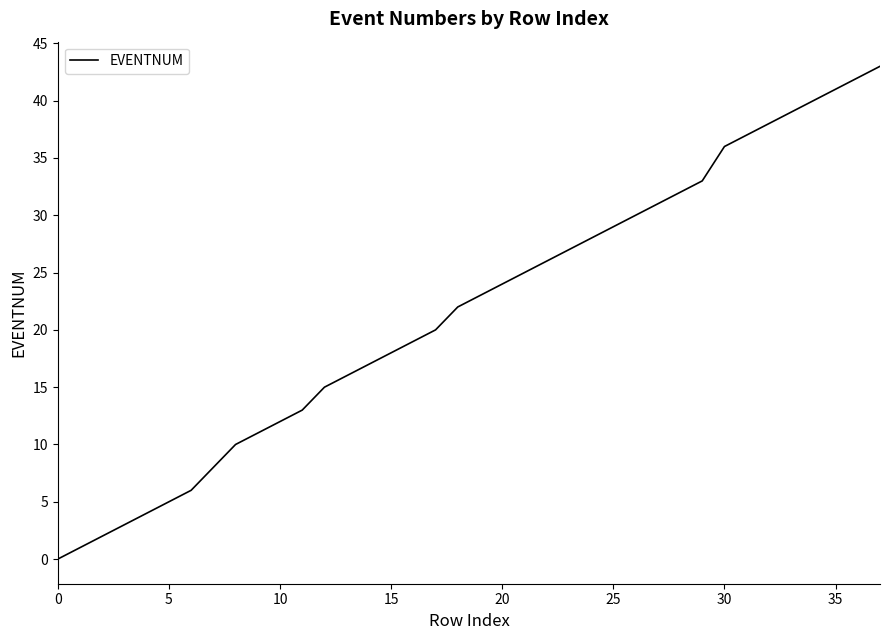

What is the difference between the maximum and minimum values?

43